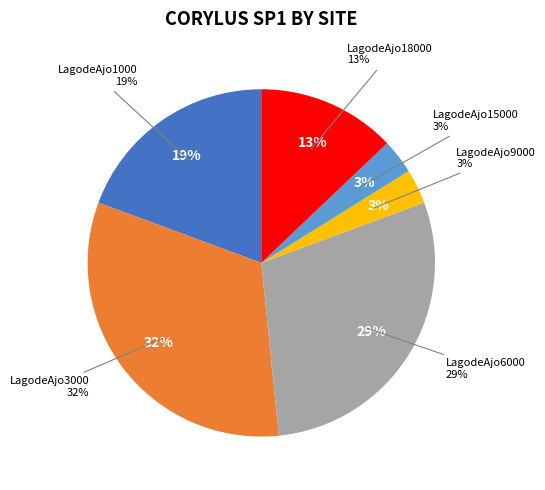

What portion of the pie excludes LagodeAjo15000?

96.8%